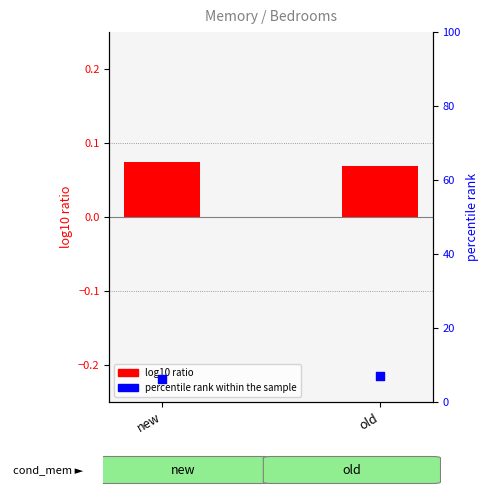

At which category is the sum across all series the highest?

old